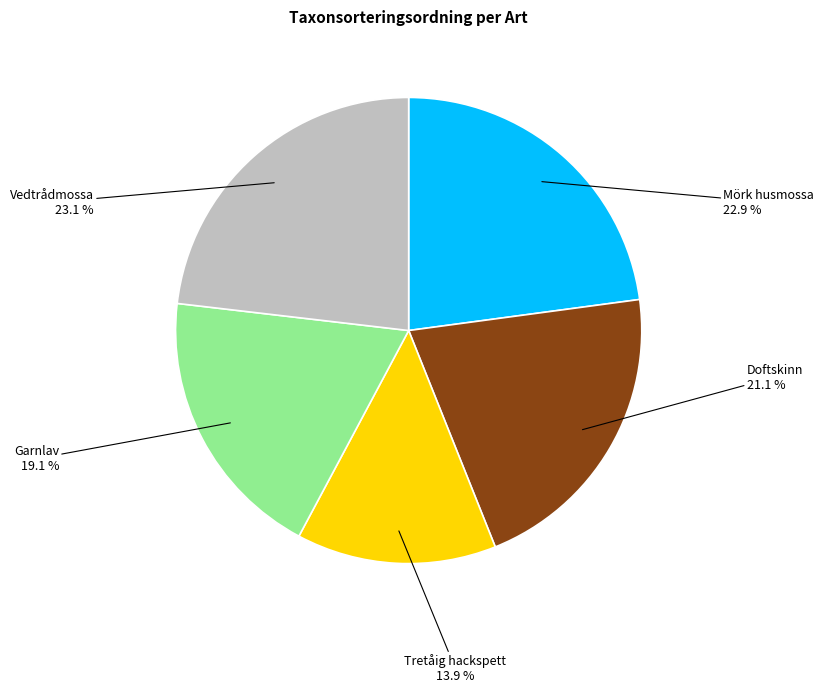

Is there a majority slice in this chart?

No